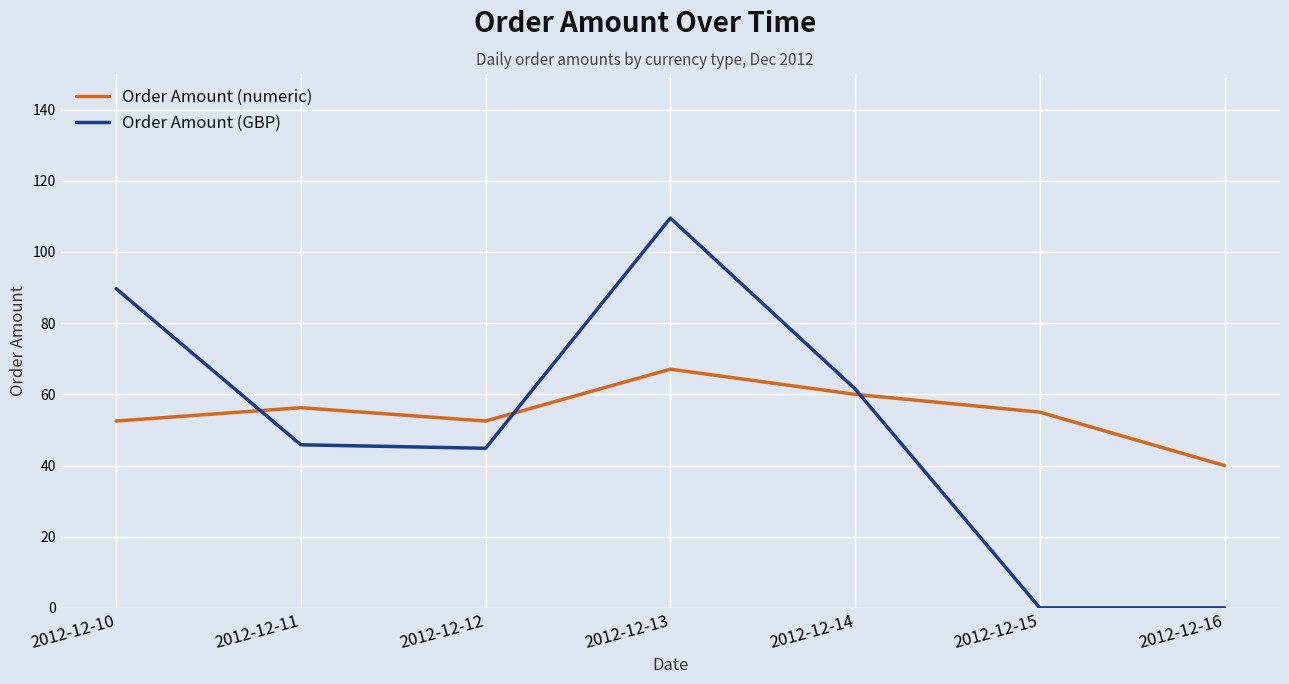

After their last crossing, which series has the higher values: Order Amount (numeric) or Order Amount (GBP)?

Order Amount (numeric)